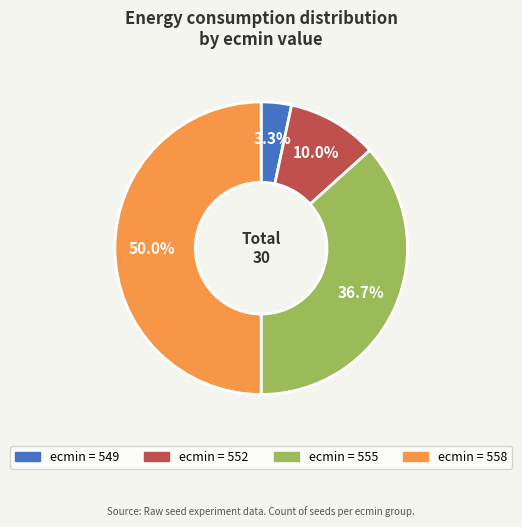

Rank the categories by value from highest to lowest.

558, 555, 552, 549